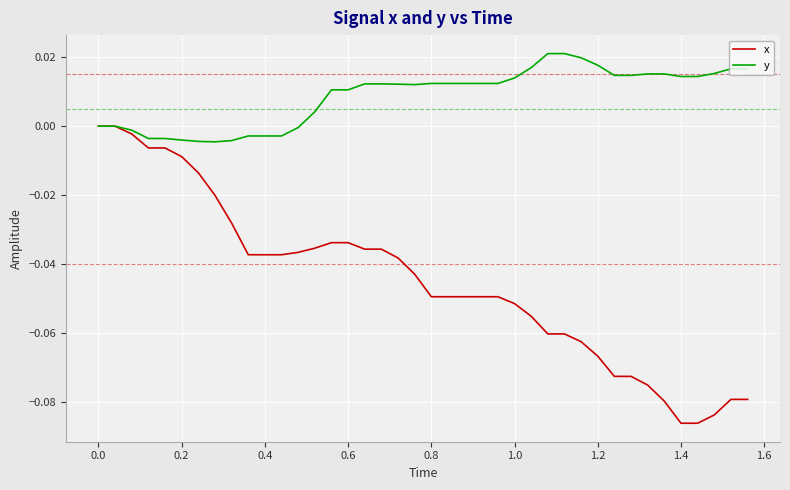

Which series has the largest total across all categories?

y